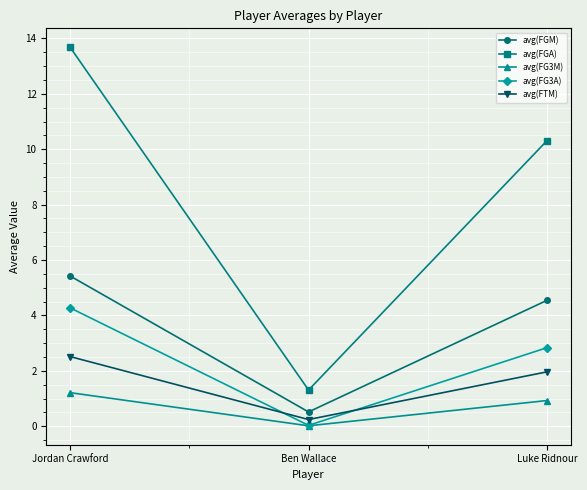

What is the label of the 1st point from the left?

Jordan Crawford